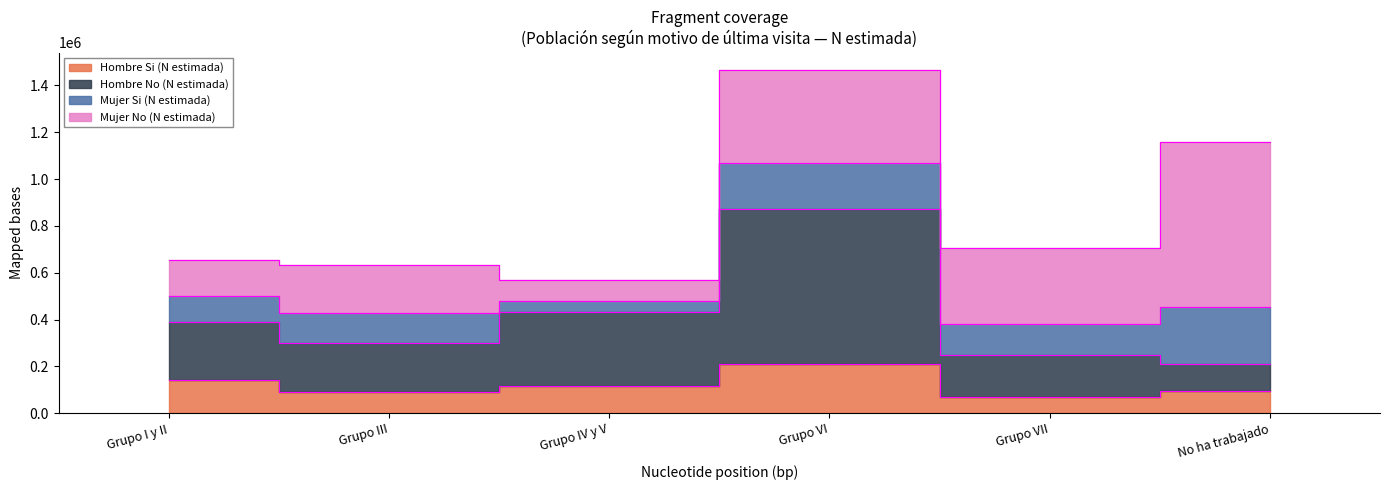

How many values in the Hombre Si (N estimada) series exceed 117116?

2